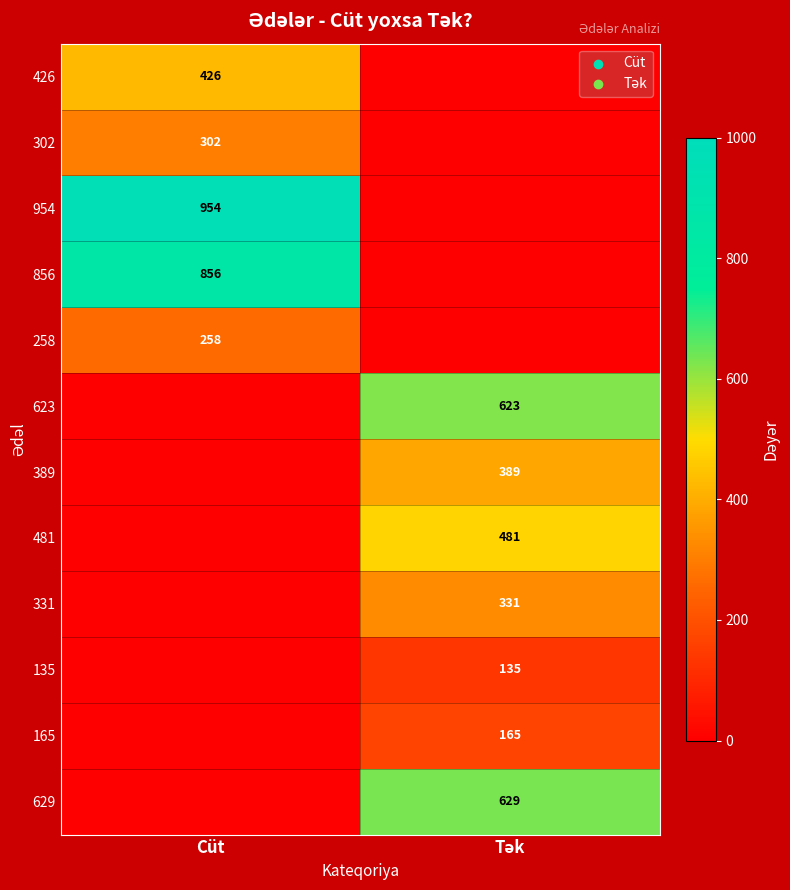

Is it true that 258 equals 258 at Cüt?

True